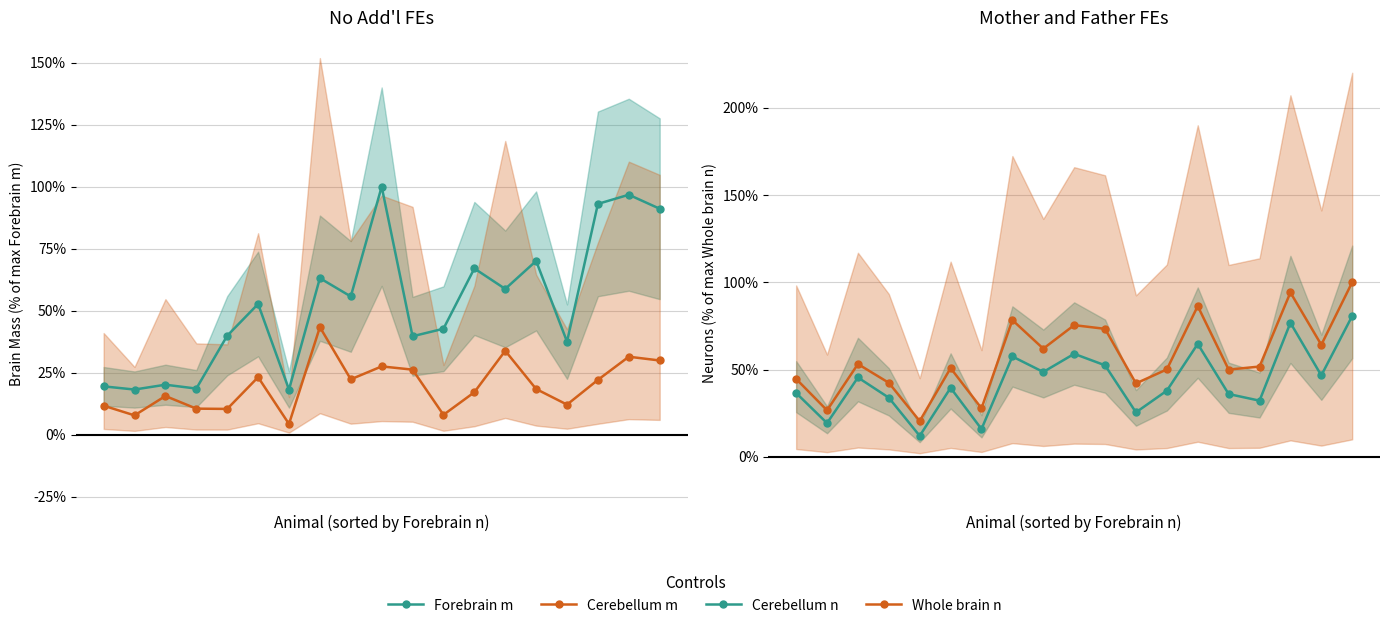

In Forebrain m, how many points are lower than both neighbors (excluding endpoints)?

7